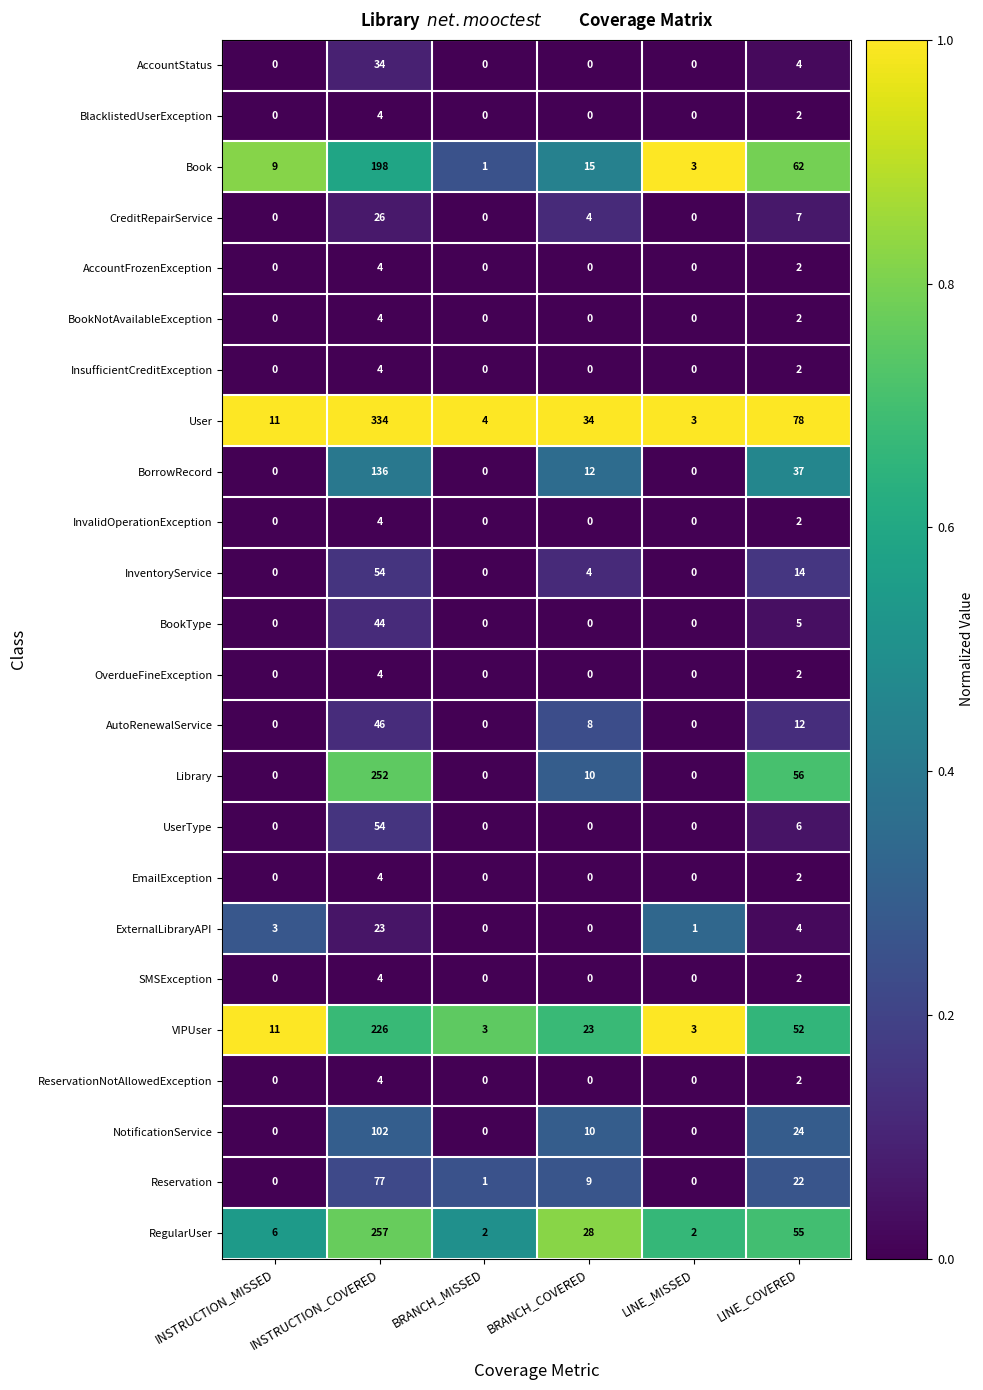

How many series are shown in this chart?

24